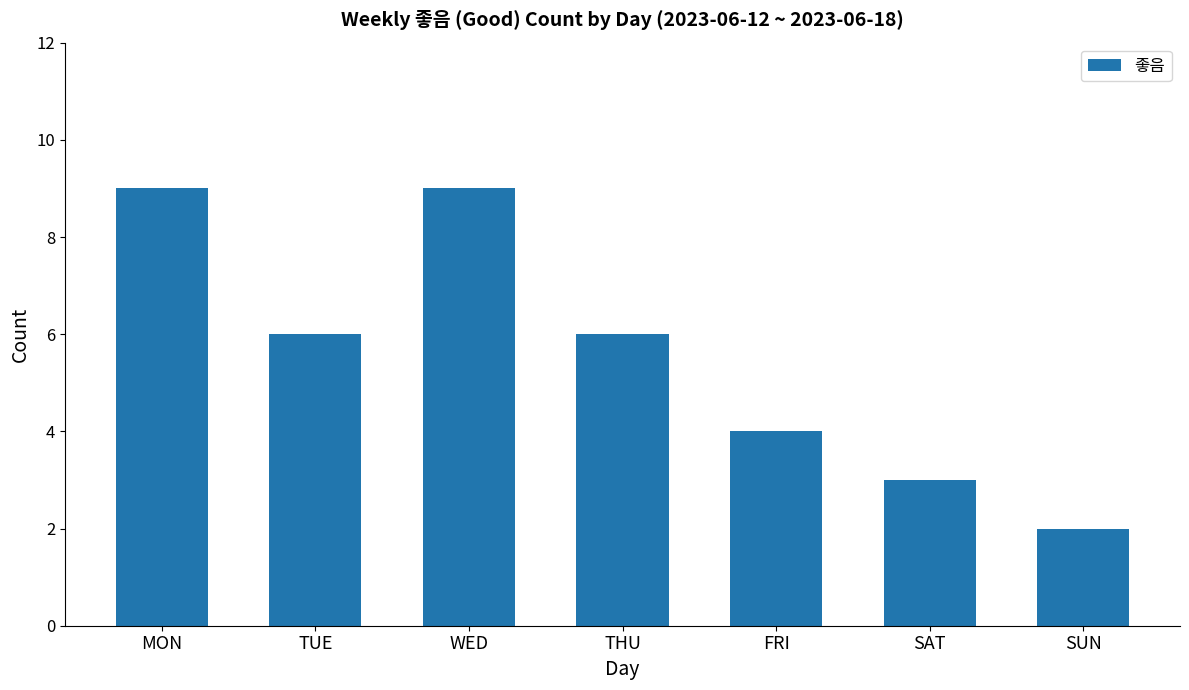

Is it true that the value at THU is 10?

False